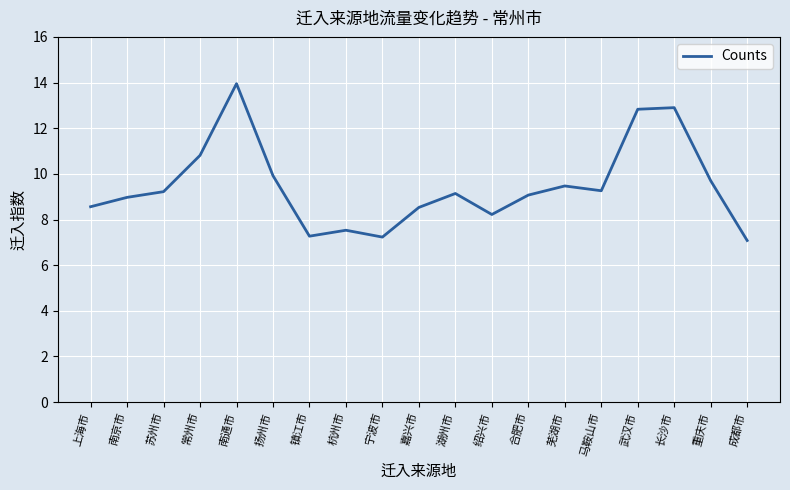

What value does the data have at 嘉兴市?

8.5